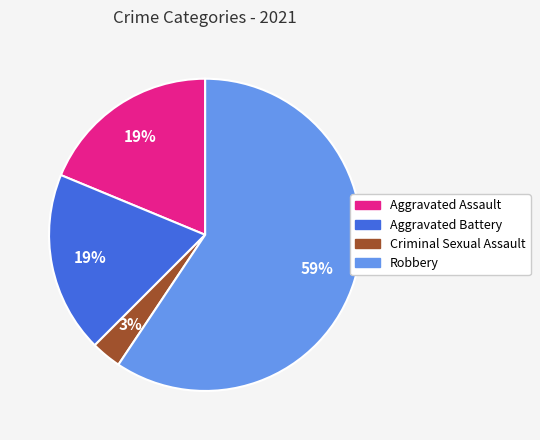

To the nearest percent, what is the difference between the Criminal Sexual Assault and Robbery slice percentages?

56%